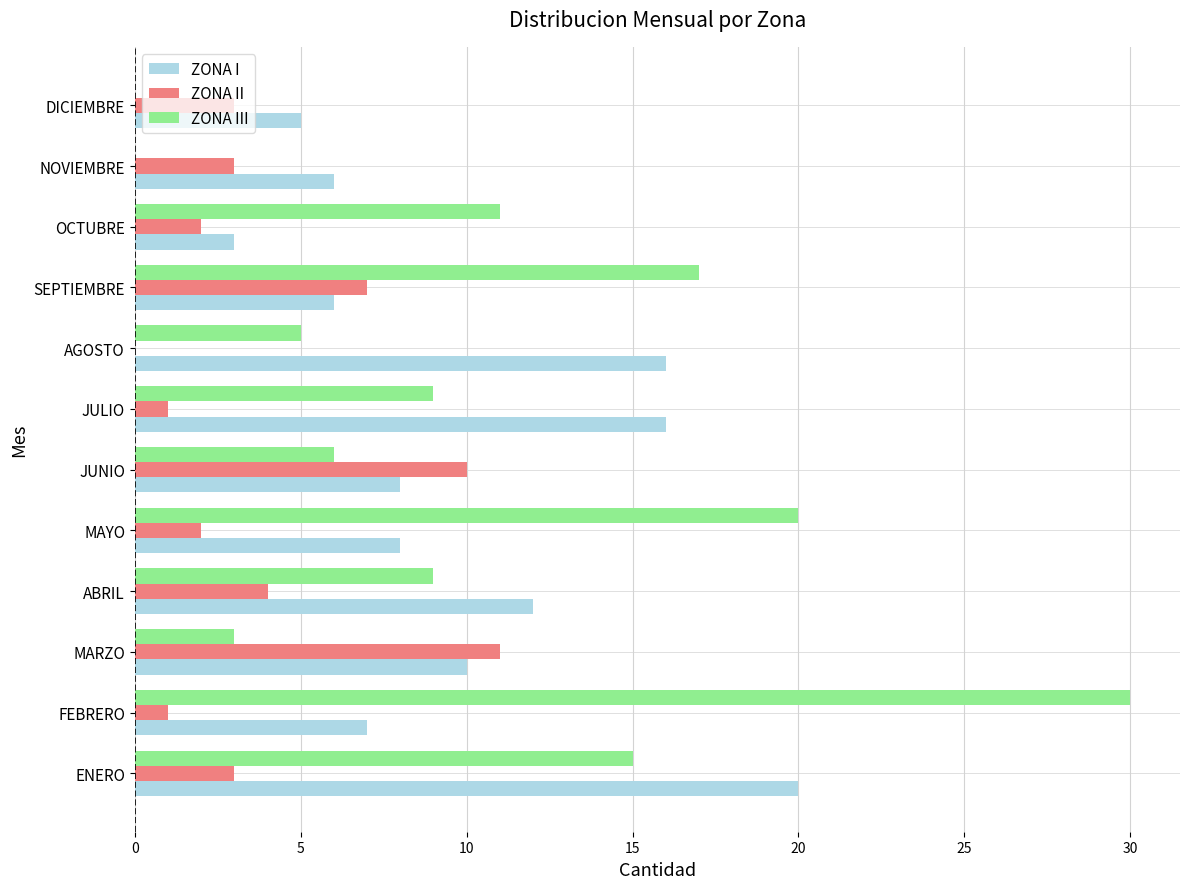

Which label corresponds to the largest value in the chart?

FEBRERO